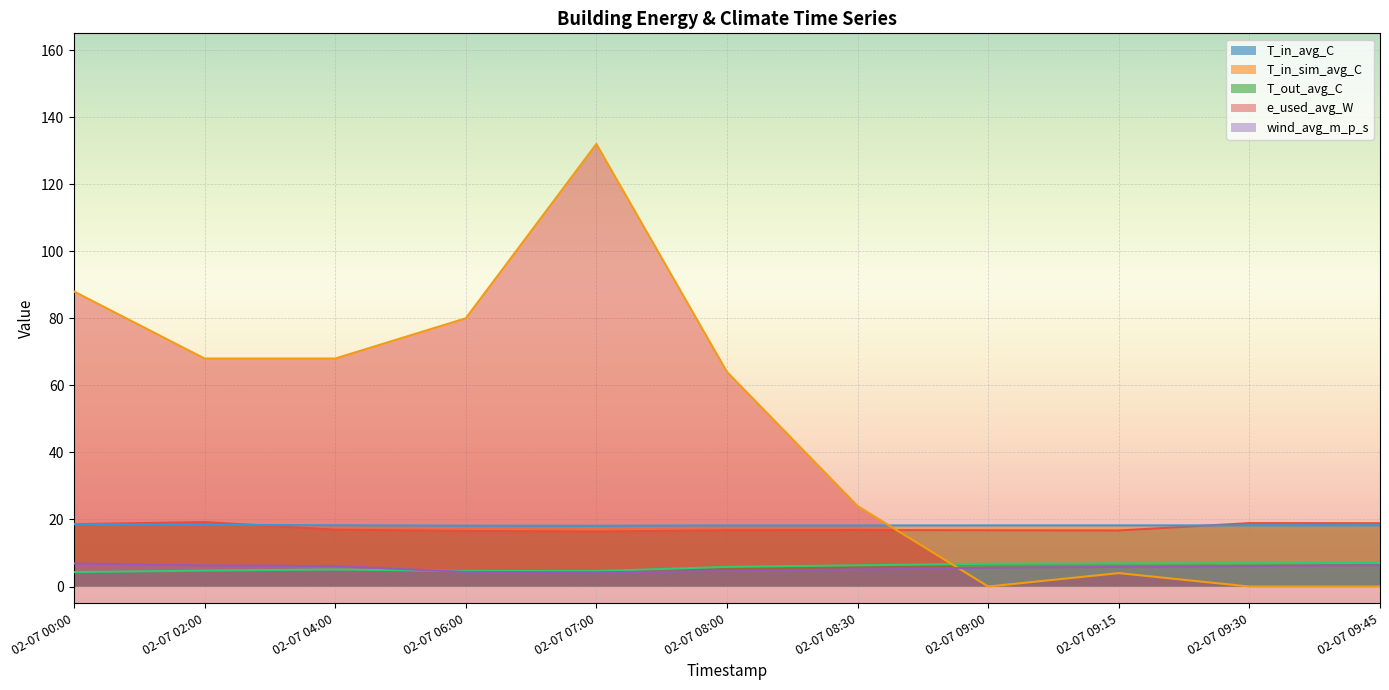

Is it true that e_used_avg_W equals 24.0 at 02-07 08:30?

True